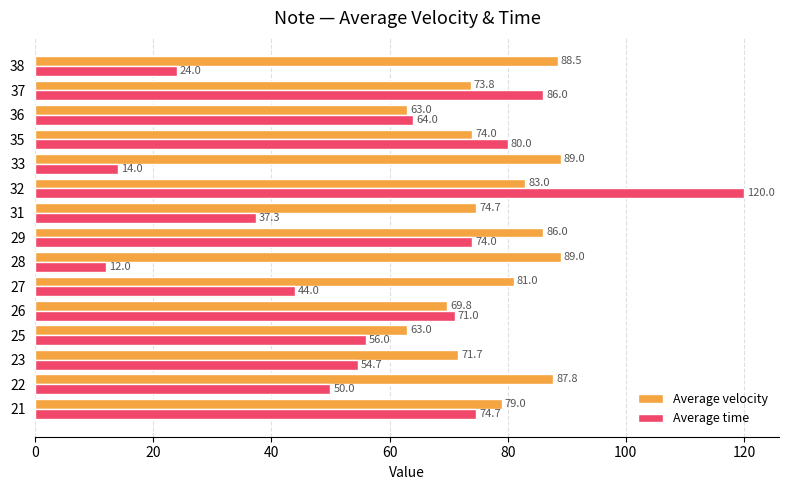

What is the maximum value for Average velocity?

89.0